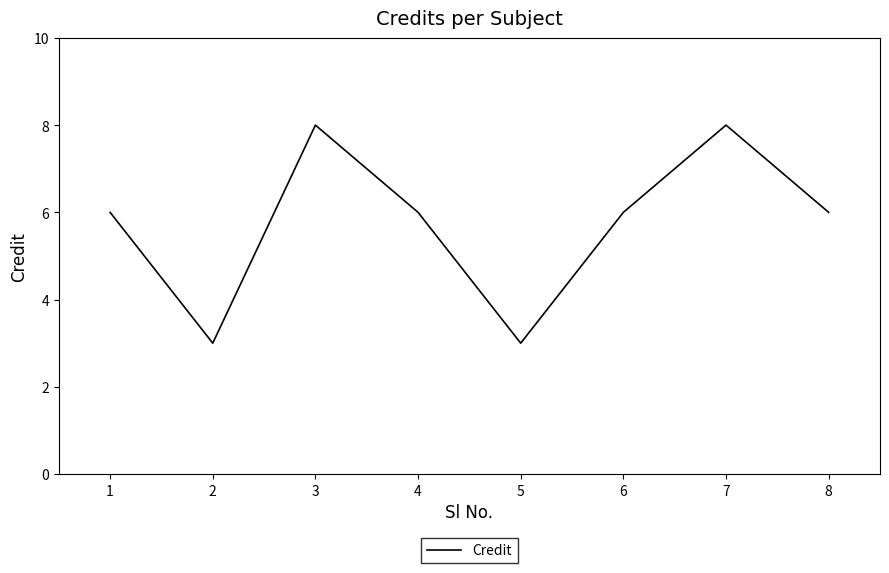

What is the minimum value shown in the chart?

3